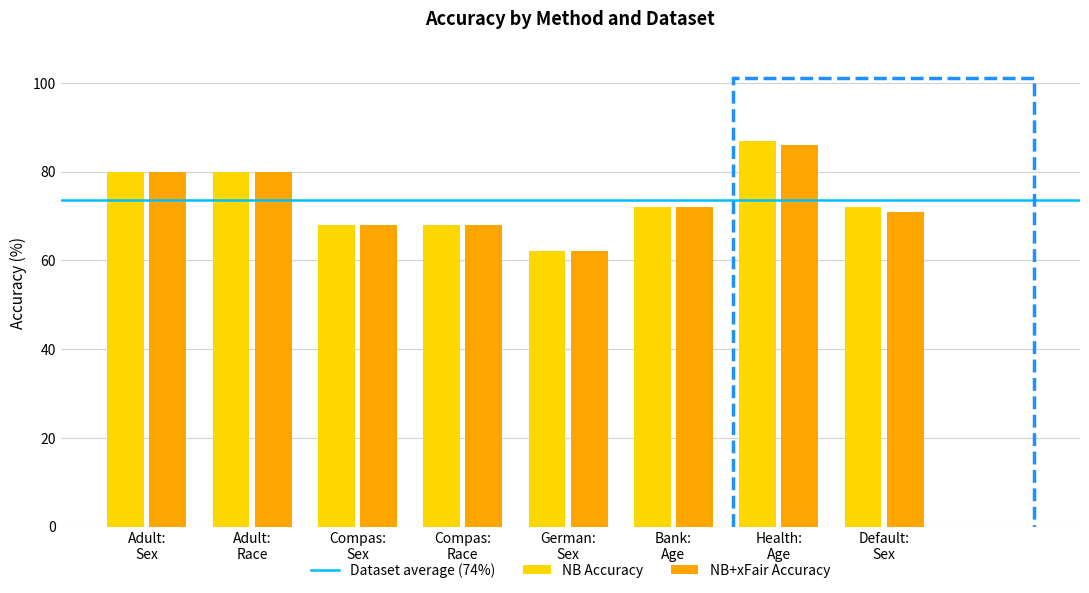

How many categories are shown in the chart?

8